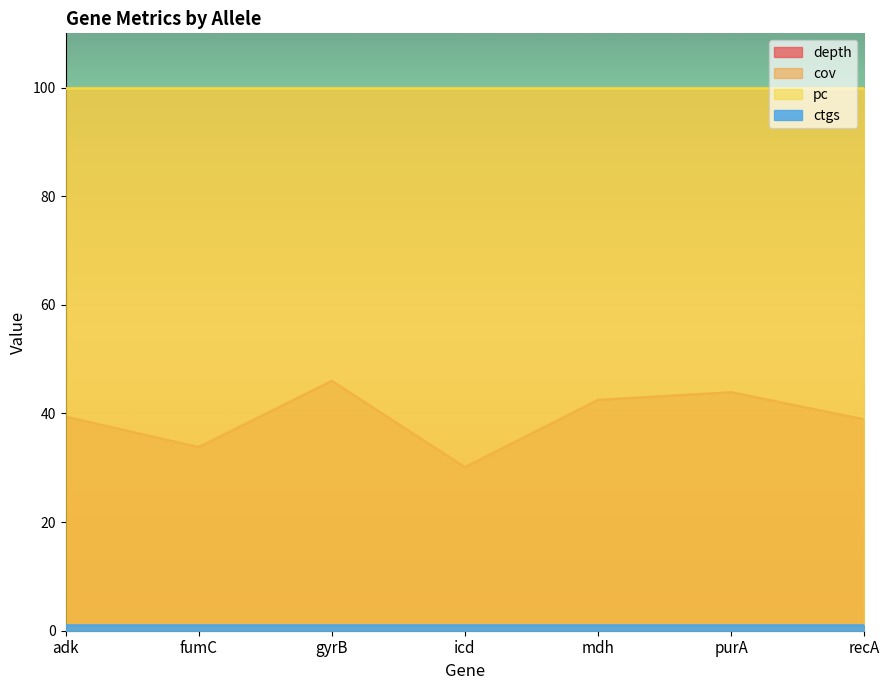

Is the value of depth at purA greater than the value of pc at recA?

No